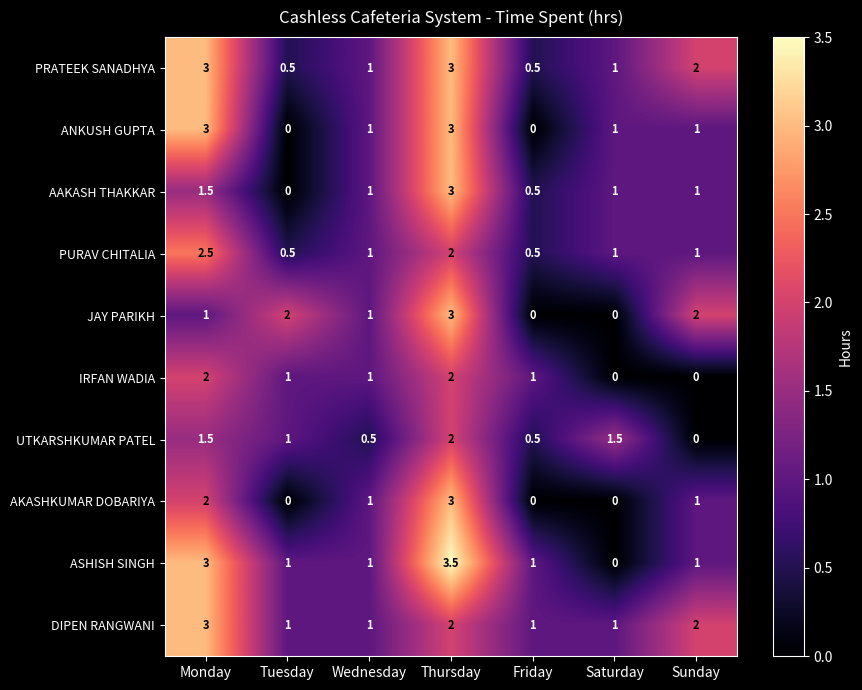

Is the value of ASHISH SINGH at Thursday greater than the value of AKASHKUMAR DOBARIYA at Sunday?

Yes